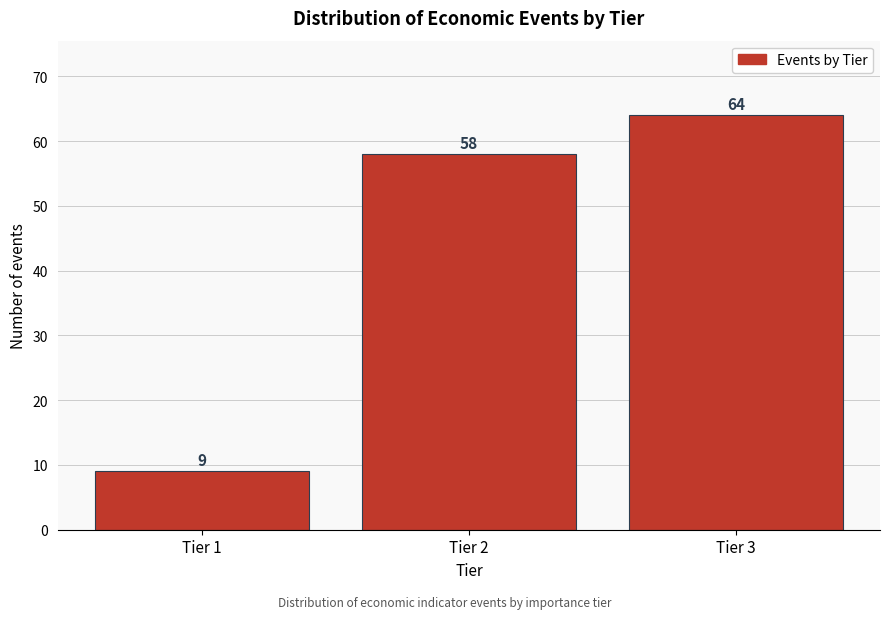

Reading left to right, what are all the values shown in this chart?

Tier 1=9	Tier 2=58	Tier 3=64